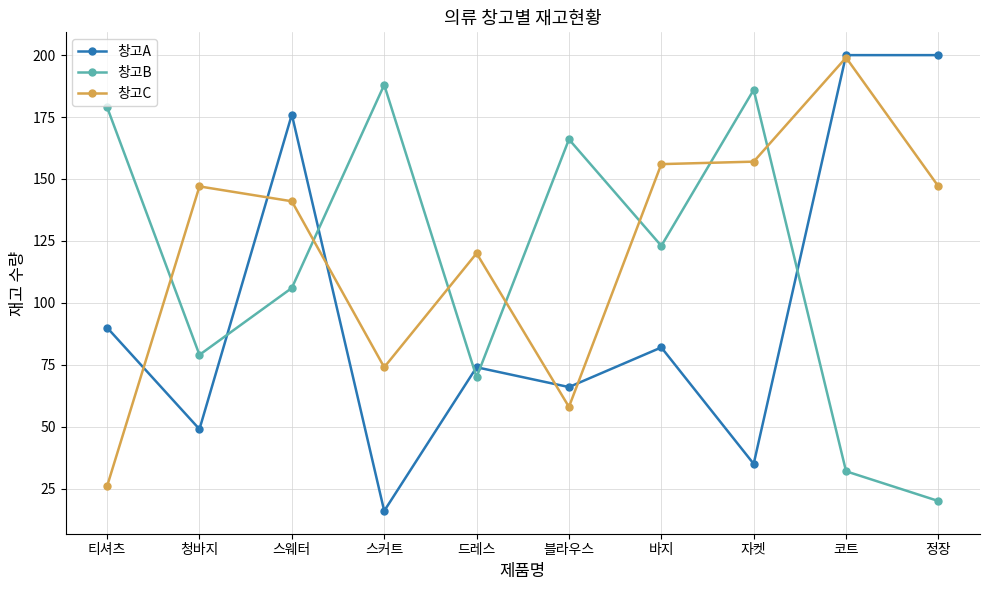

What is the difference between the 창고C values at 정장 and 블라우스?

89